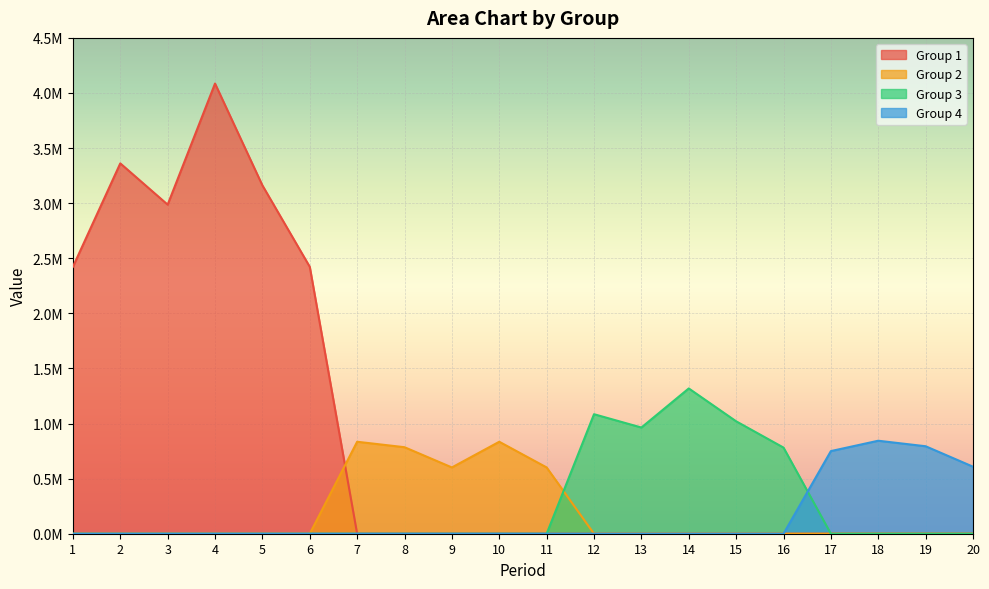

What is the value of the Group 4 point at the 17th from the left?

749951